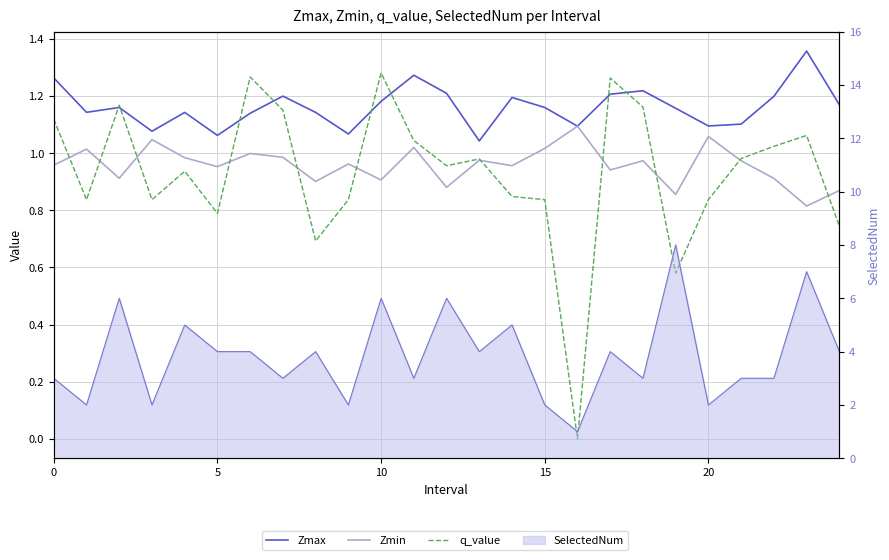

At which label does q_value reach its peak?

10